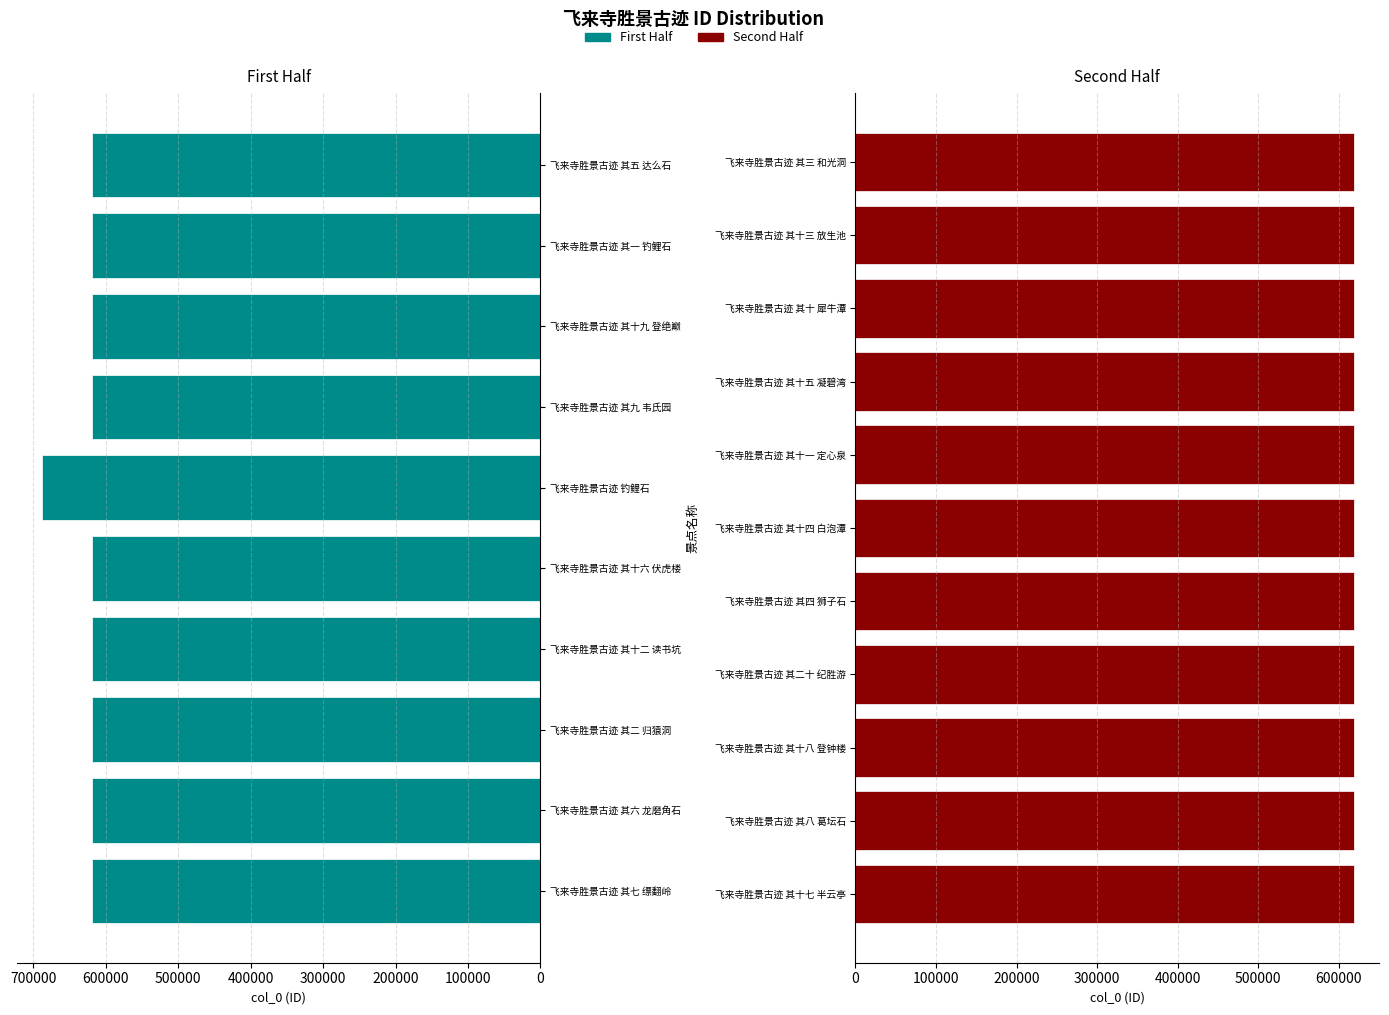

What is the difference between the maximum and minimum values?

68988